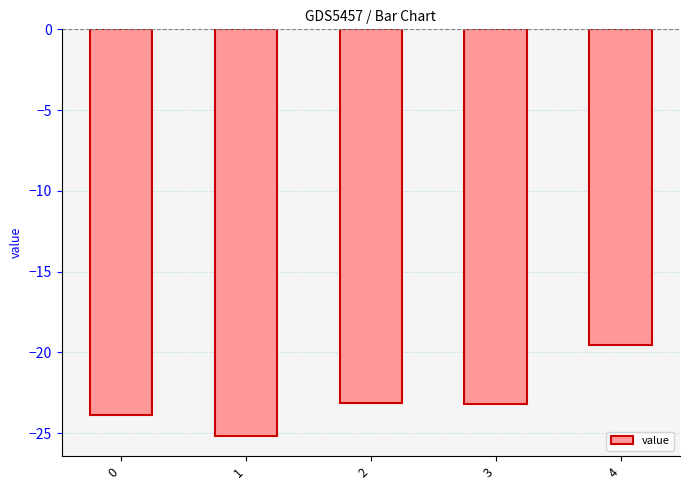

What is the value of the 2nd bar from the left?

-25.2